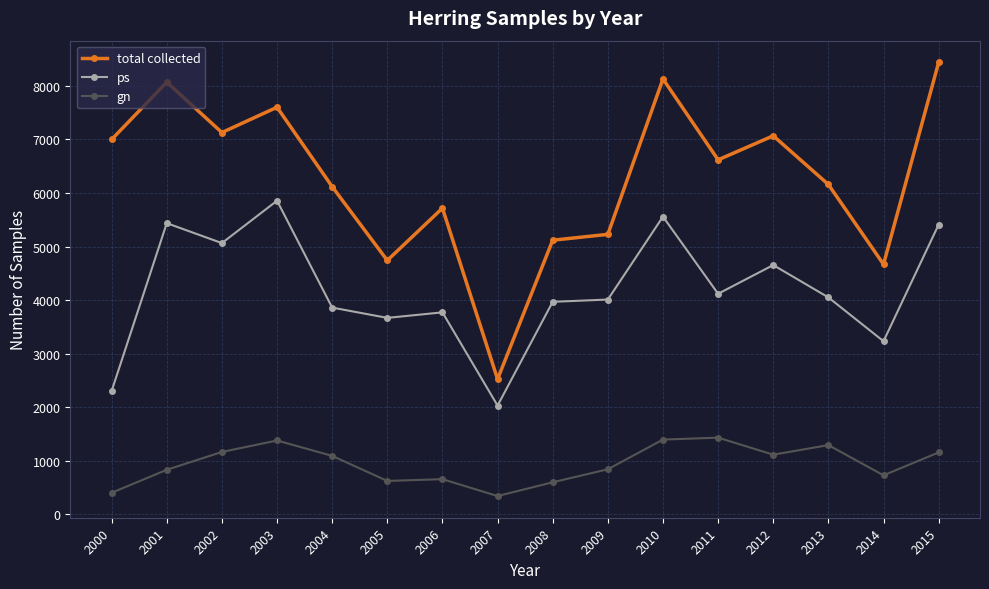

Which series has the largest total across all categories?

total collected